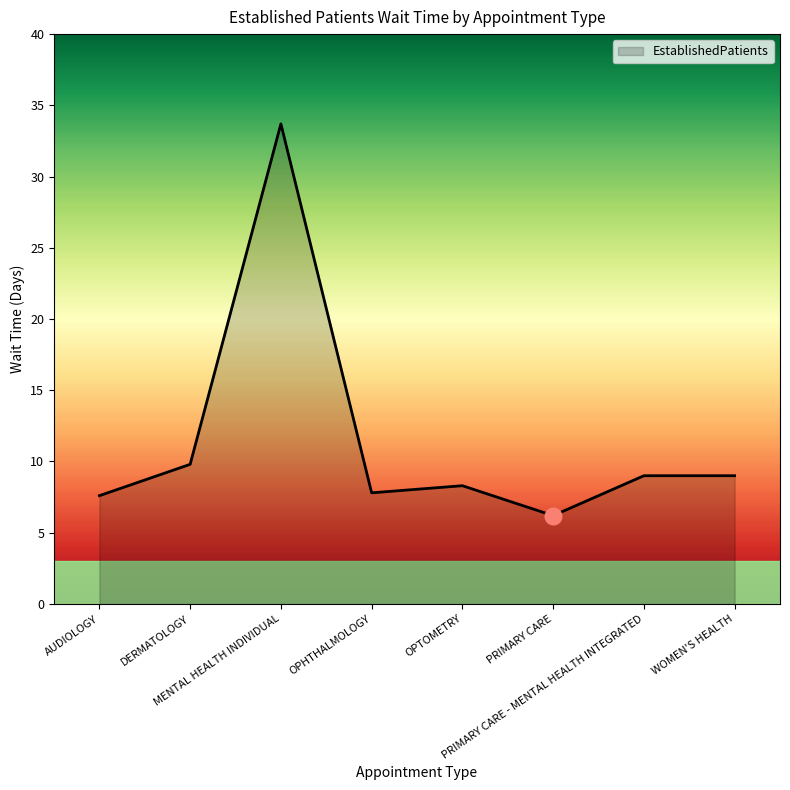

What is the maximum value shown in the chart?

33.7